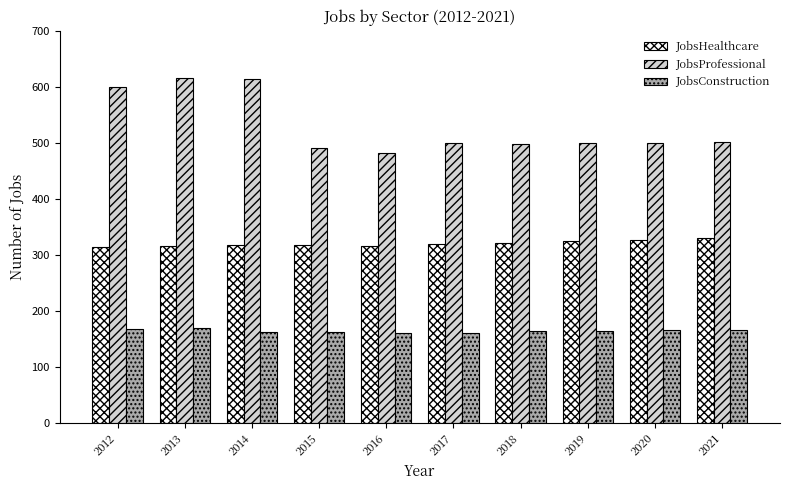

How many data points in JobsHealthcare are less than 319?

5